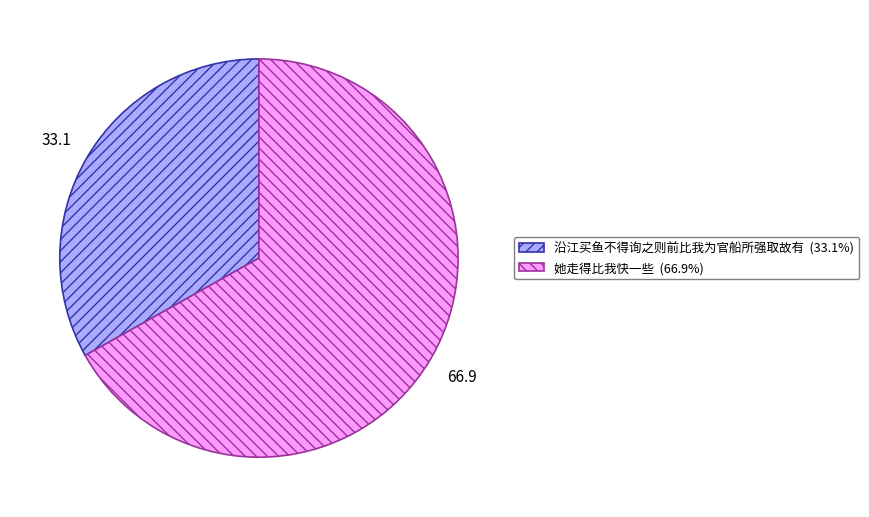

The 沿江买鱼不得询之则前比我为官船所强取故有 slice represents 33% of the pie. True or false?

True